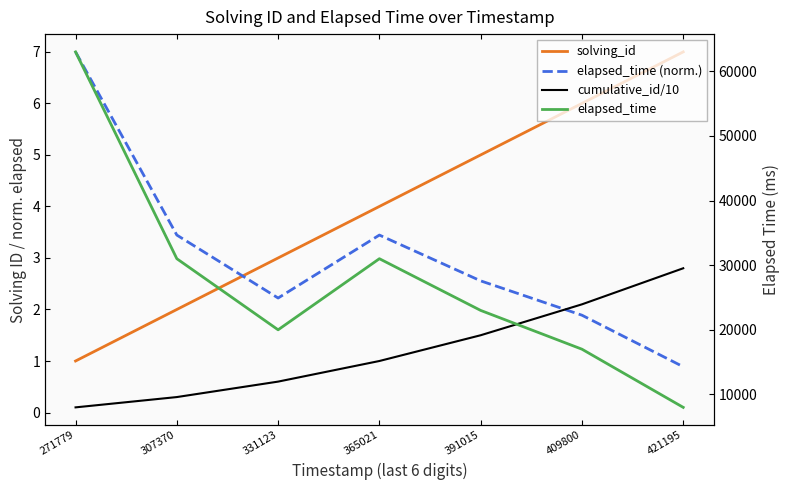

How many data points in cumulative_id/10 are above 1?

3